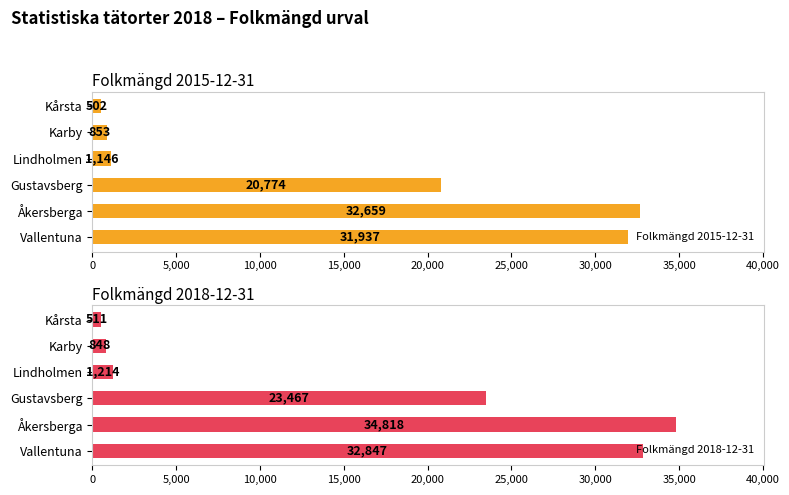

Read the Folkmängd 2015-12-31 value at Gustavsberg, to the nearest 50.

20750